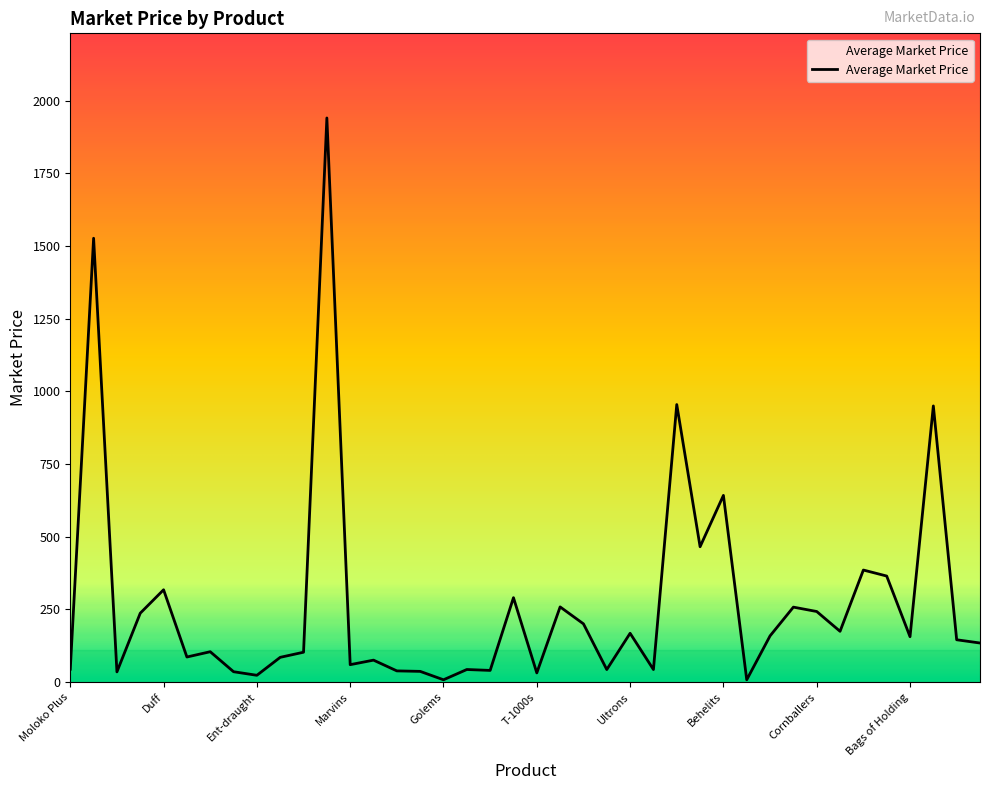

What is the greatest value displayed?

1940.0